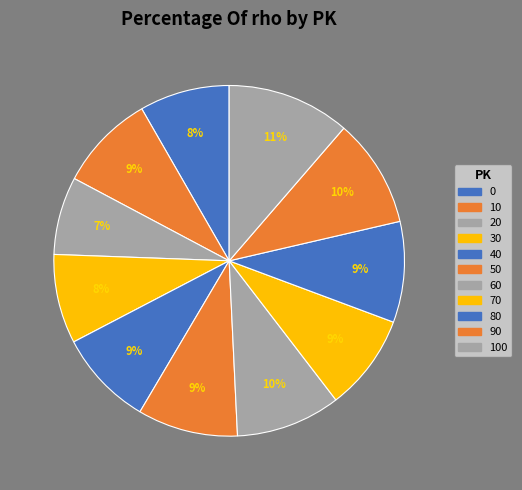

Count the number of slices in the pie.

11